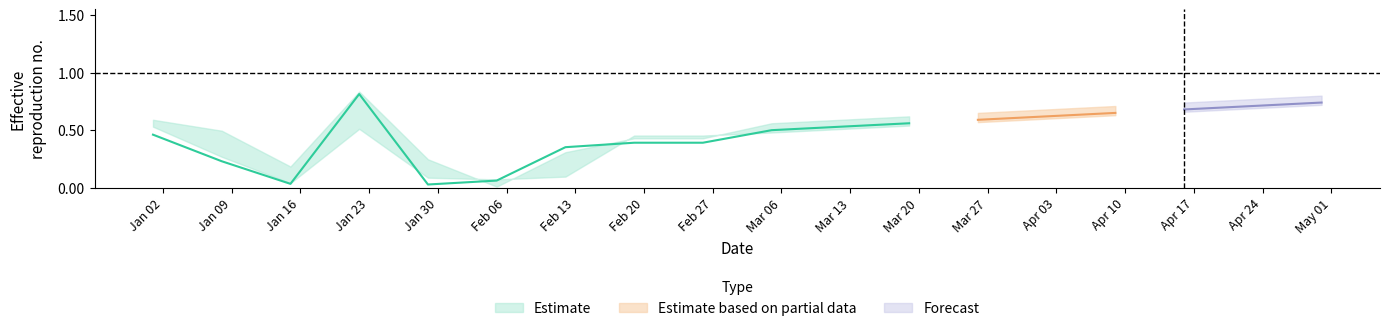

Reading left to right, extract all data points from this chart.

open: open=0.7	high=0.5	low=0.2	close=0.5	4=0.3	5=0.0	6=0.1	7=0.5	8=0.5	9=0.5	10=0.6	11=0.6	12=0.6	13=0.6	14=0.7	15=0.7	16=0.7	17=0.8
high: open=0.6	high=0.5	low=0.2	close=0.8	4=0.2	5=0.0	6=0.3	7=0.4	8=0.4	9=0.6	10=0.6	11=0.6	12=0.7	13=0.7	14=0.7	15=0.7	16=0.8	17=0.8
low: open=0.5	high=0.3	low=0.0	close=0.5	4=0.1	5=0.1	6=0.1	7=0.5	8=0.5	9=0.5	10=0.5	11=0.5	12=0.6	13=0.6	14=0.6	15=0.7	16=0.7	17=0.7
close: open=0.5	high=0.2	low=0.0	close=0.8	4=0.0	5=0.1	6=0.4	7=0.4	8=0.4	9=0.5	10=0.5	11=0.6	12=0.6	13=0.6	14=0.7	15=0.7	16=0.7	17=0.7